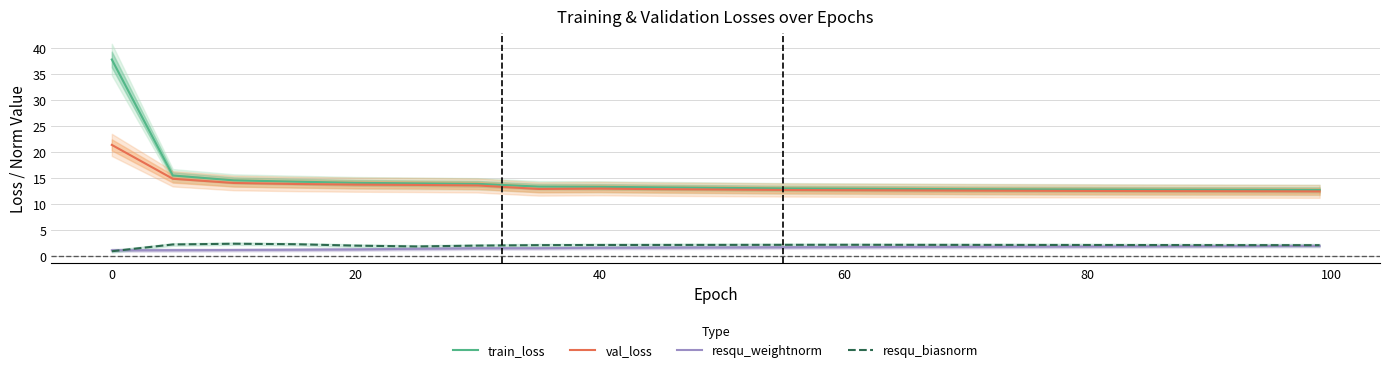

What is the maximum value for train_loss?

37.9